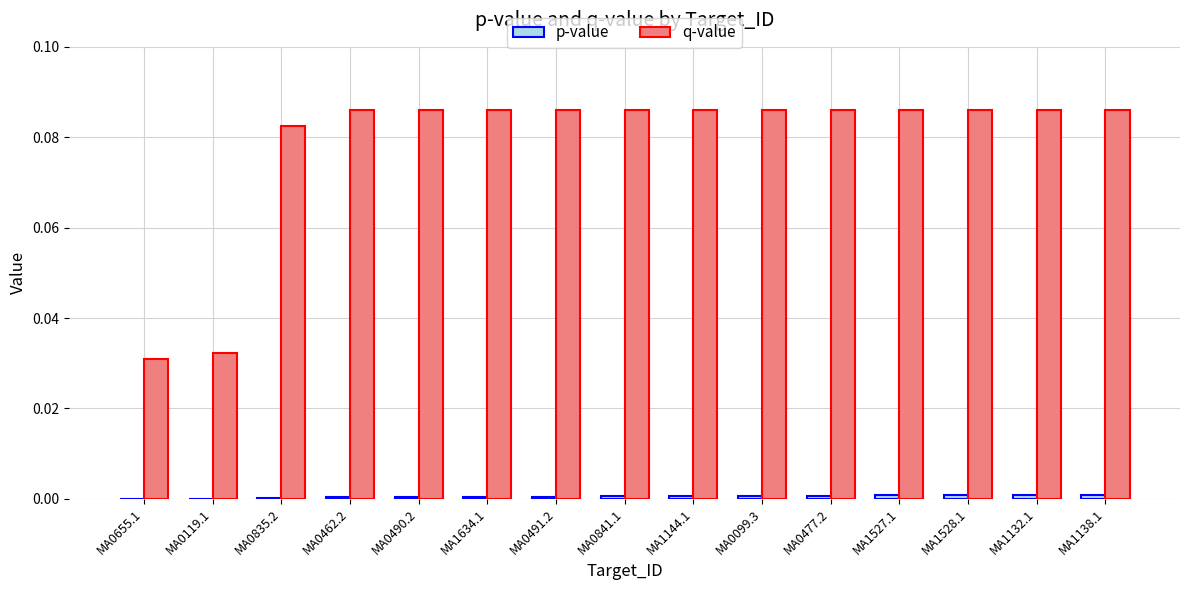

What is the sum of all q-value values?

1.2